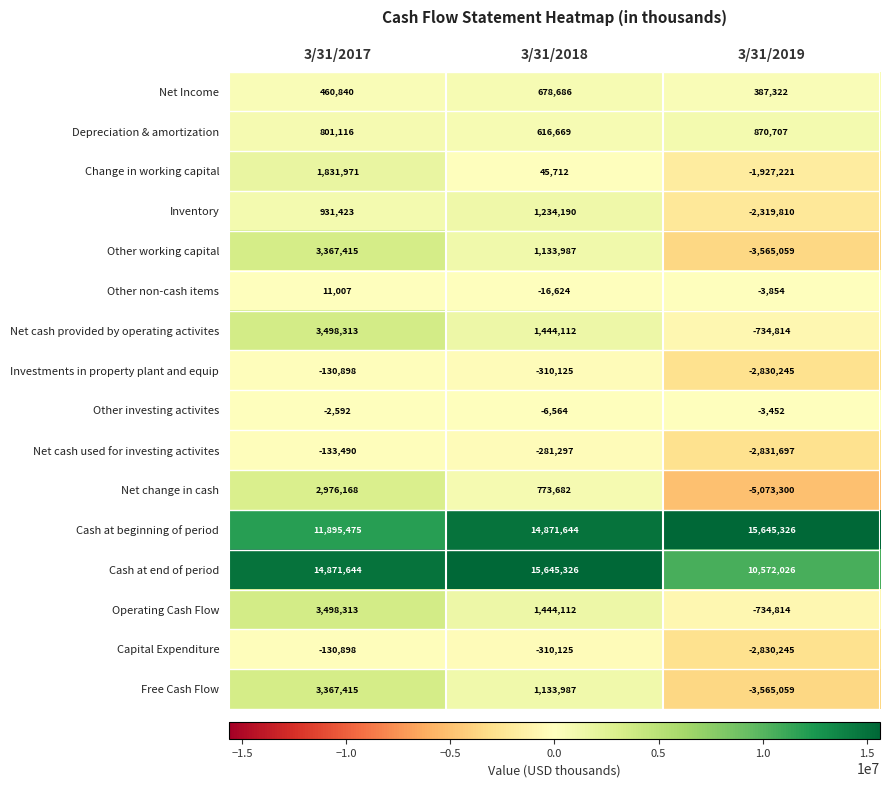

What is the sum of the Capital Expenditure values at 3/31/2019 and 3/31/2018?

-3140370